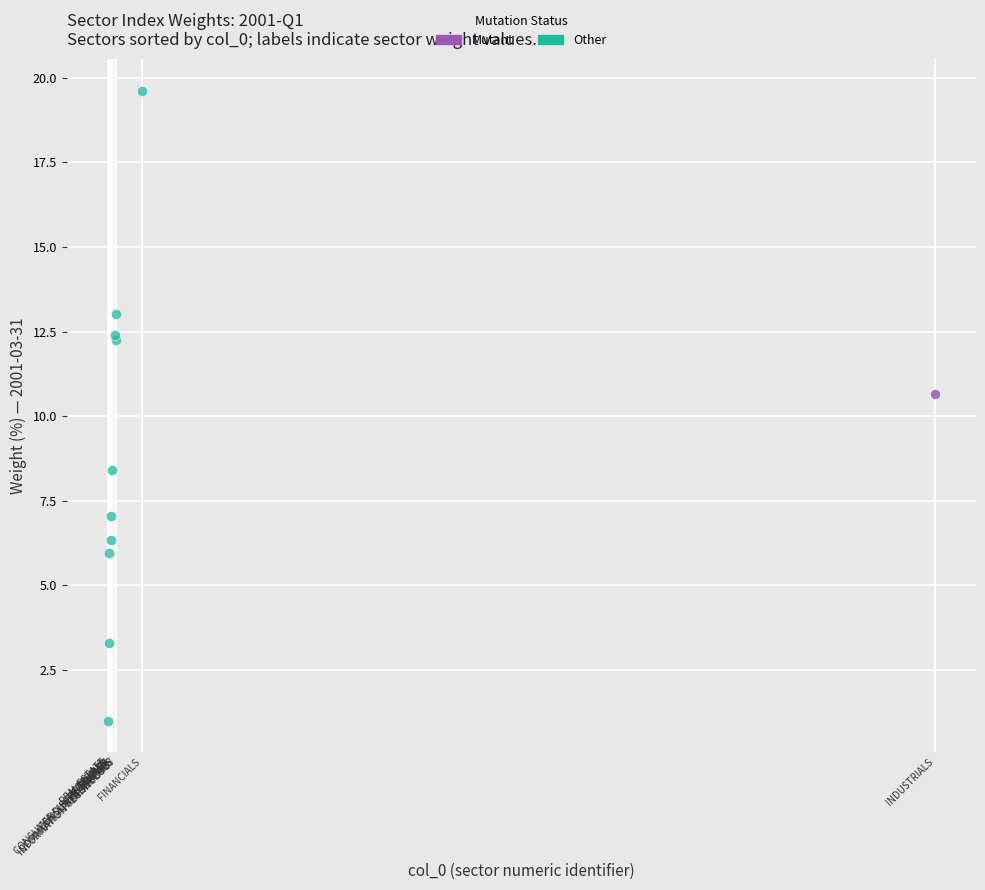

What are all the series names shown in the legend?

Mutant, Other